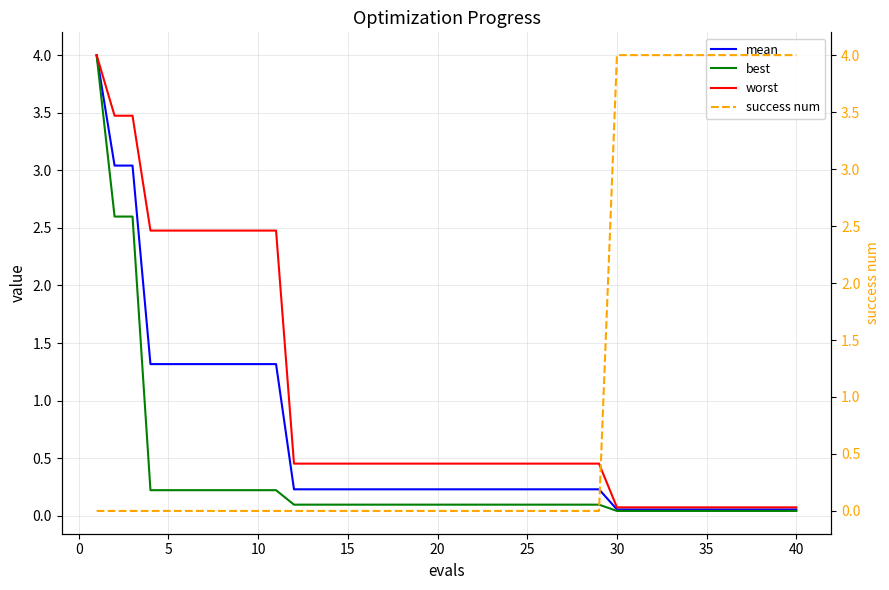

The value of worst at 40 is 0.1. True or false?

True